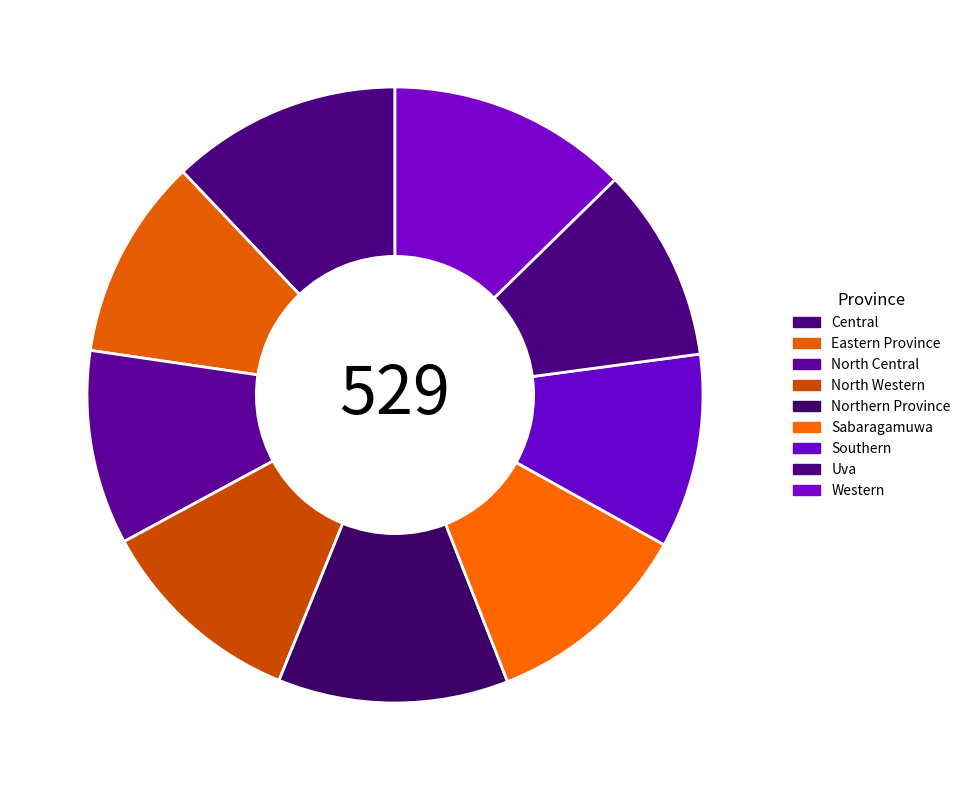

What is the smallest slice in the pie chart?

North Central